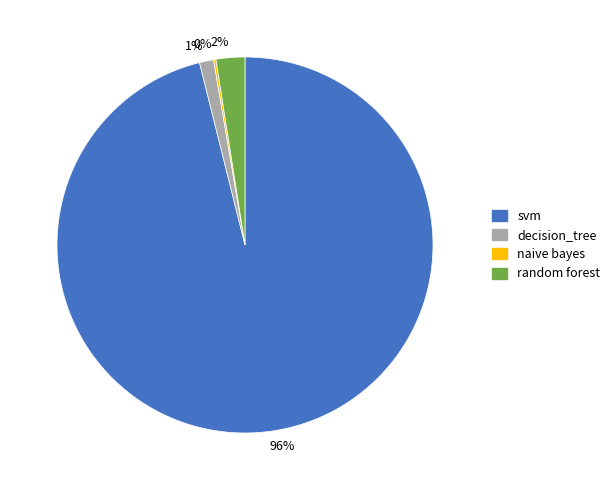

Is there a majority slice in this chart?

Yes